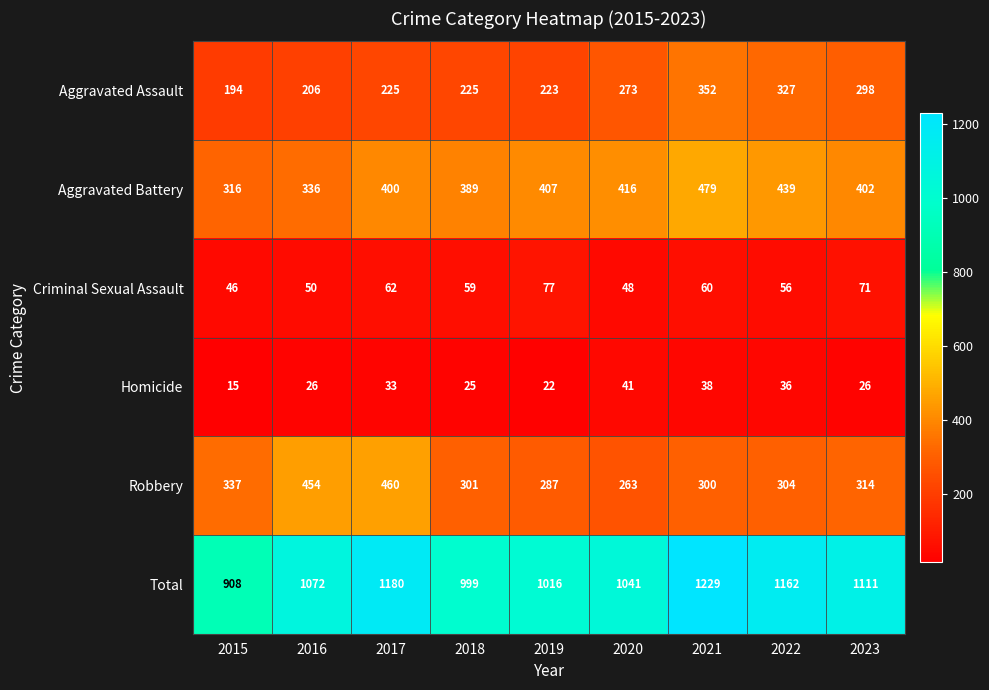

At which label does Criminal Sexual Assault reach its peak?

2019